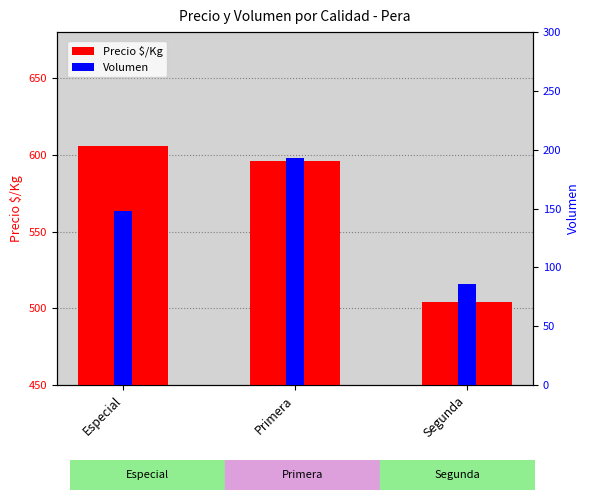

What is the label of the 2nd bar from the right?

Primera